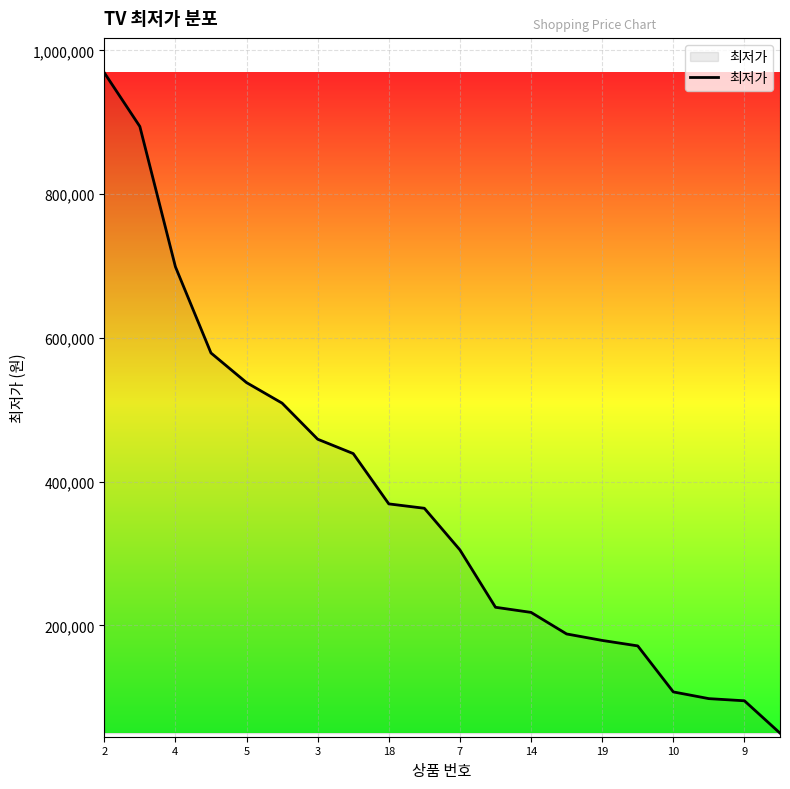

What is the minimum value shown in the chart?

50000